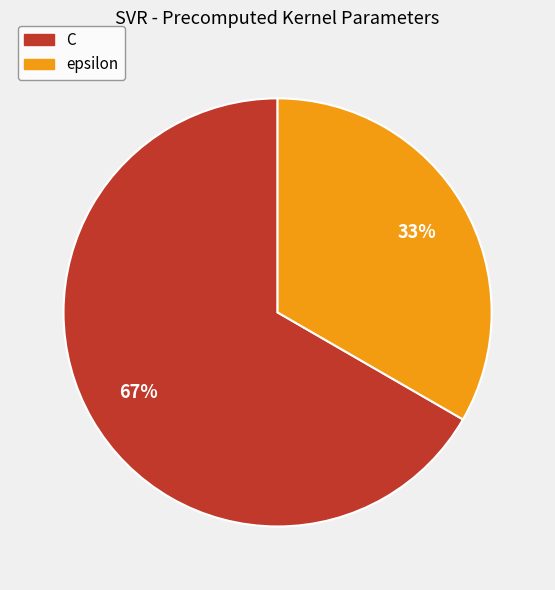

To the nearest percent, what portion does epsilon represent?

33%